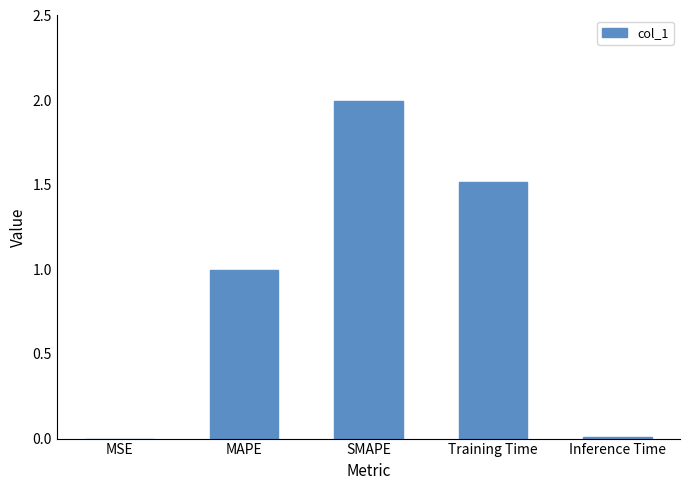

What is the greatest value displayed?

2.0